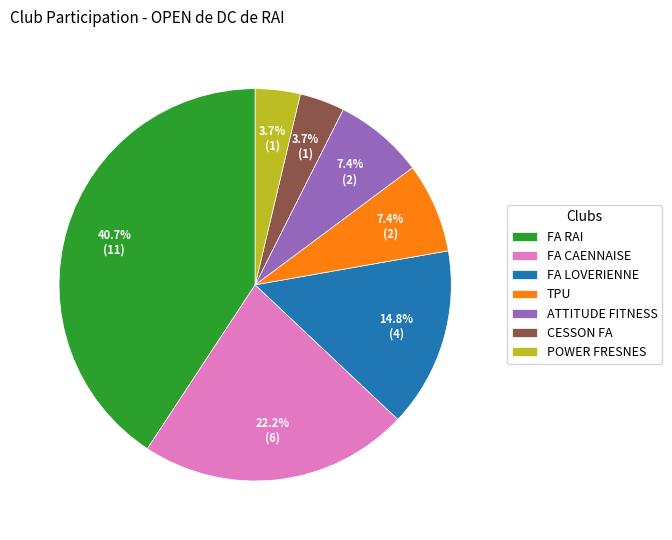

What percentage is NOT represented by TPU?

92.6%